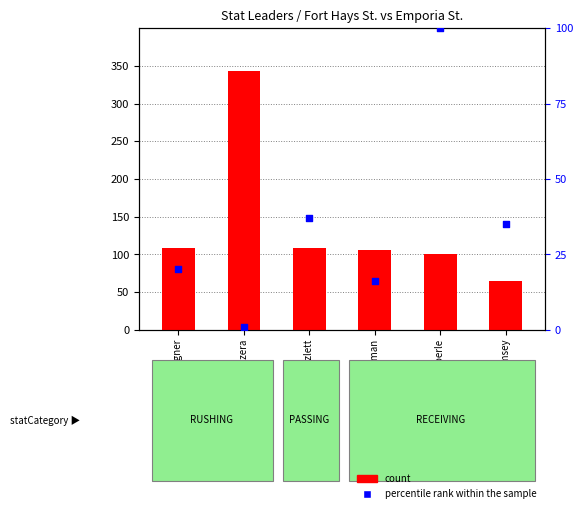

Which series has the widest spread of Y values?

count